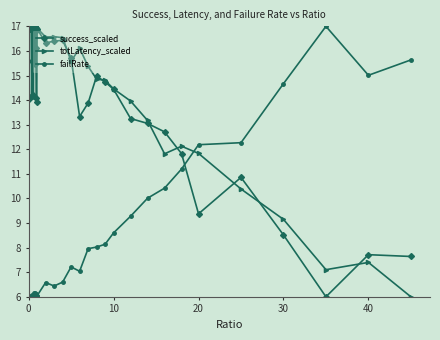

True or false: failRate has more than 0 points higher than both neighbors.

True